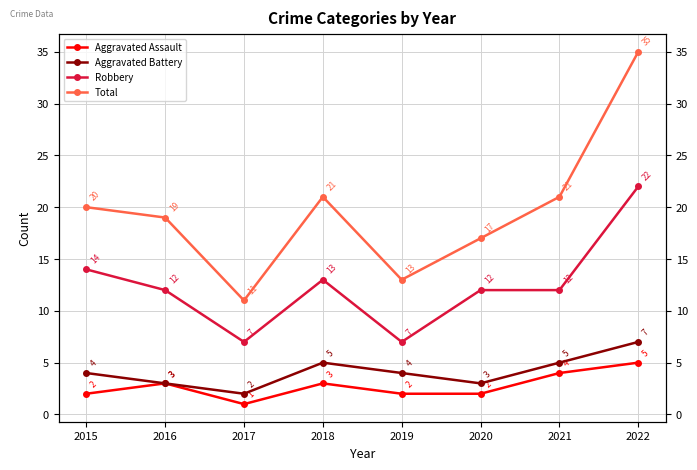

Between 2018 and 2022, which series saw the biggest shift?

Total